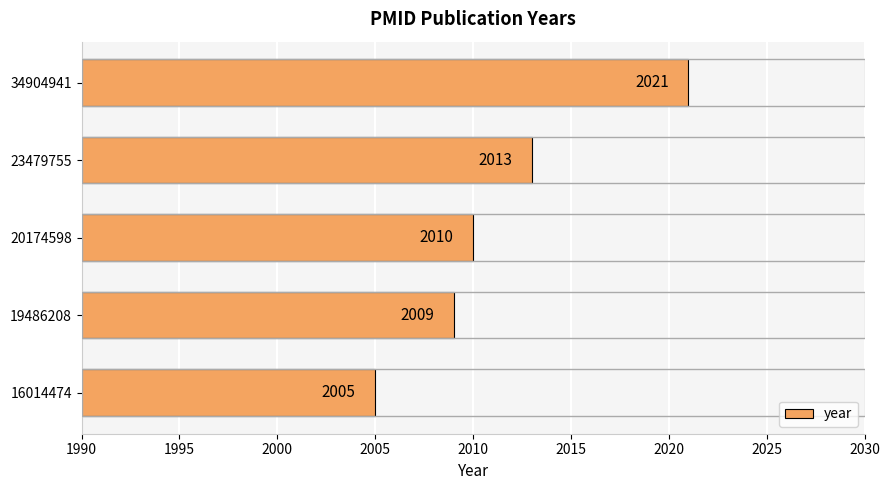

Count the number of data series in this chart.

1